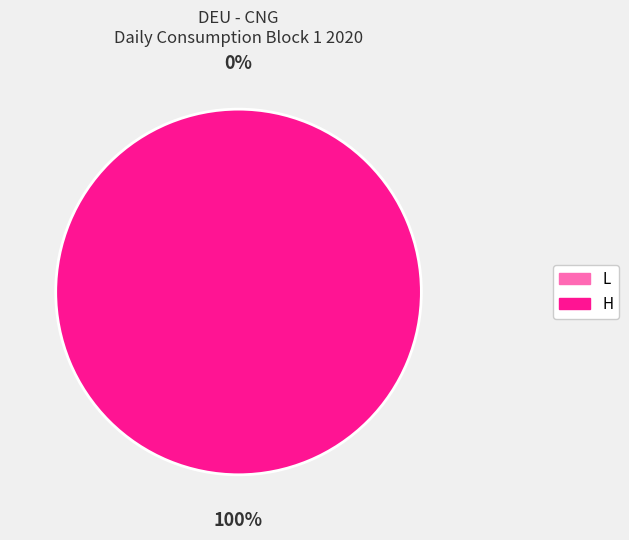

Is there any slice that represents more than half of the pie?

Yes